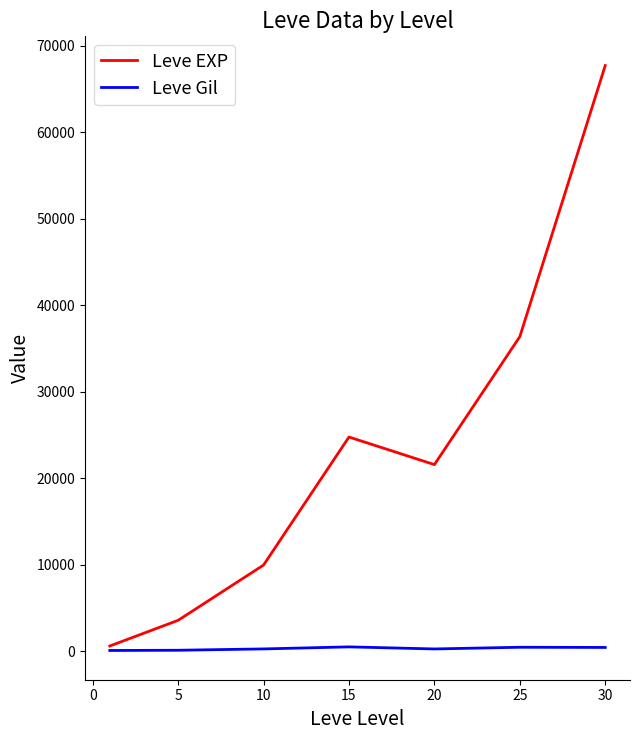

Which series has the largest range (max minus min)?

Leve EXP